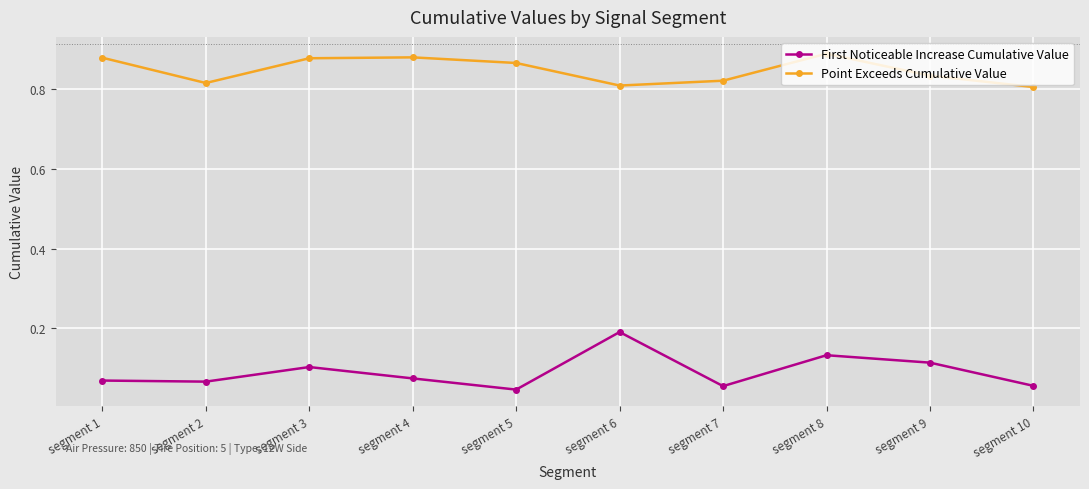

How many interior local valleys does the Point Exceeds Cumulative Value series have?

2